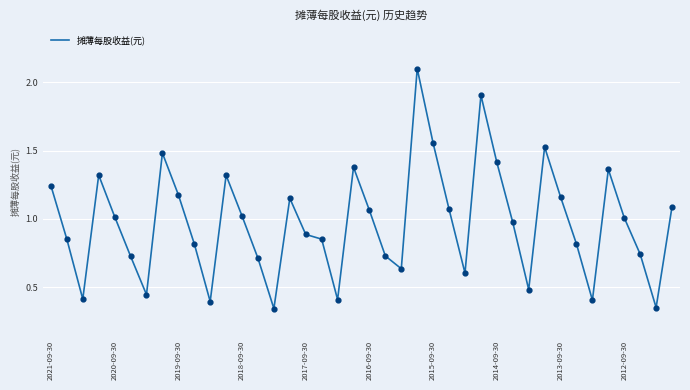

What is the greatest value displayed?

2.1